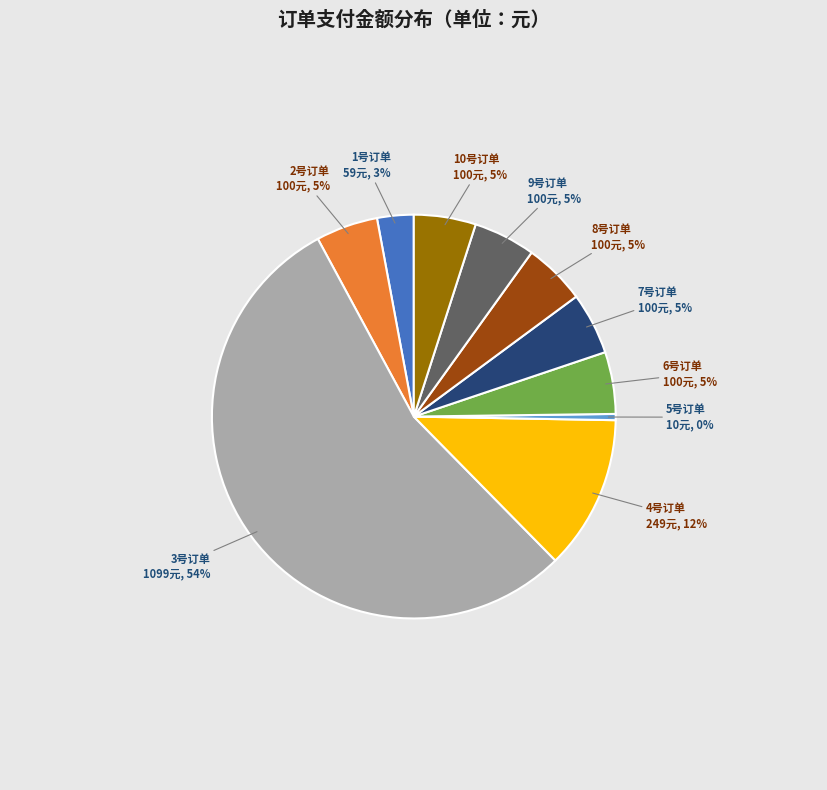

To the nearest percent, what is the average slice percentage?

10%